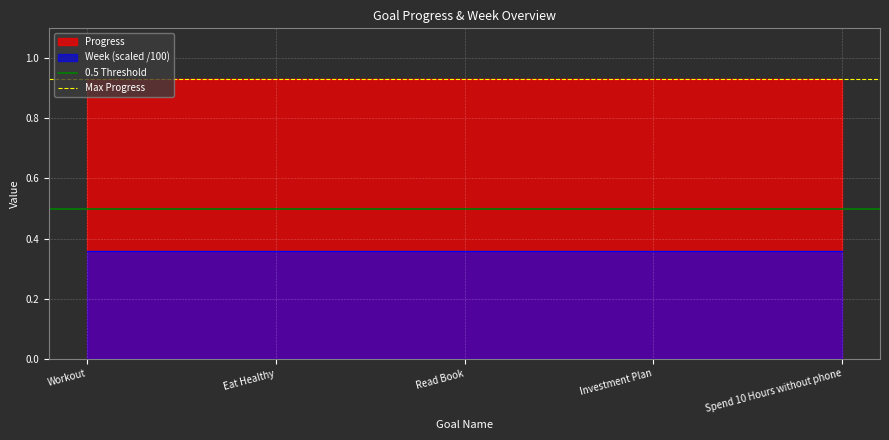

Which series has the largest range (max minus min)?

0.5 Threshold